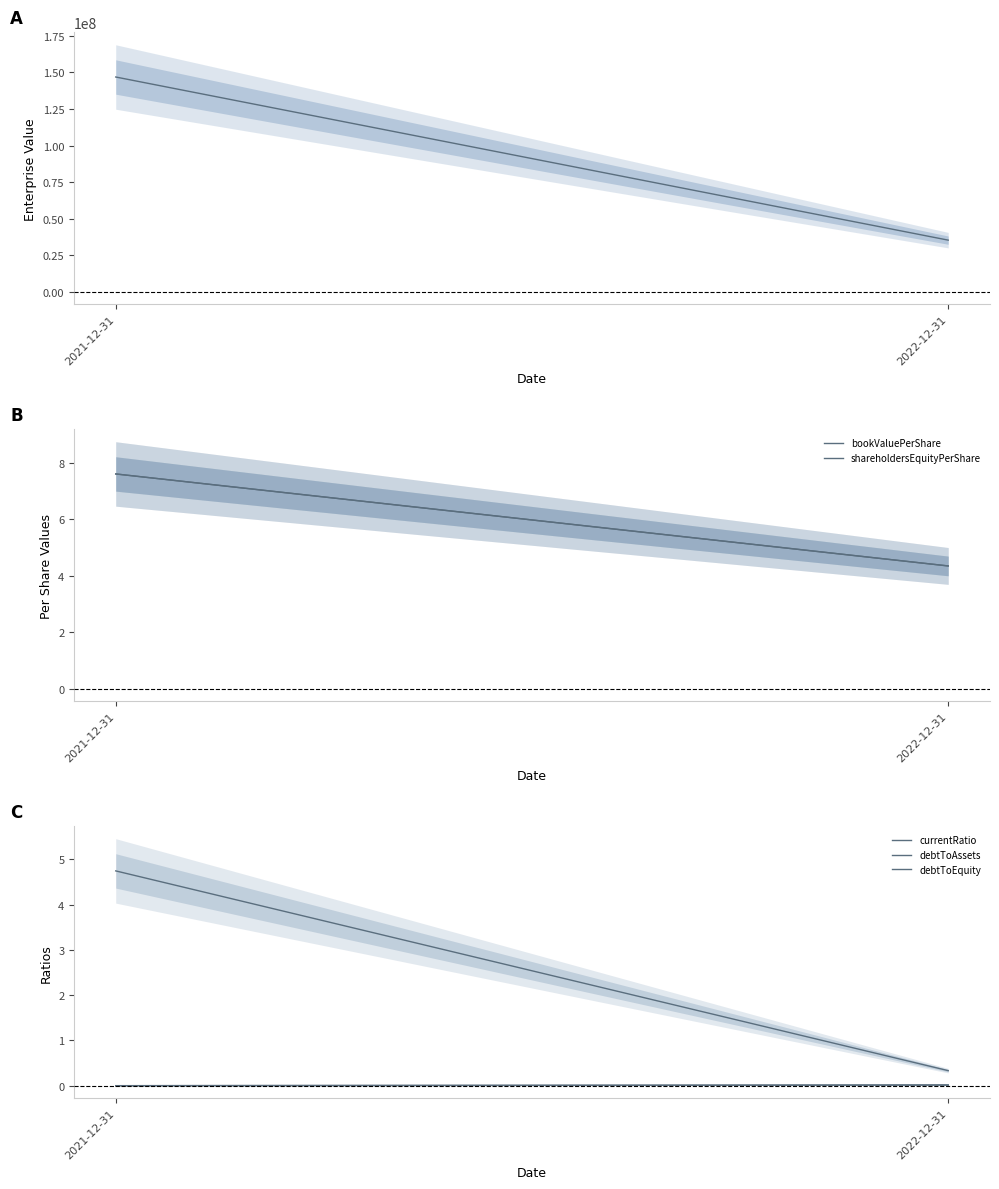

At which label is debtToEquity closest to 0?

2021-12-31